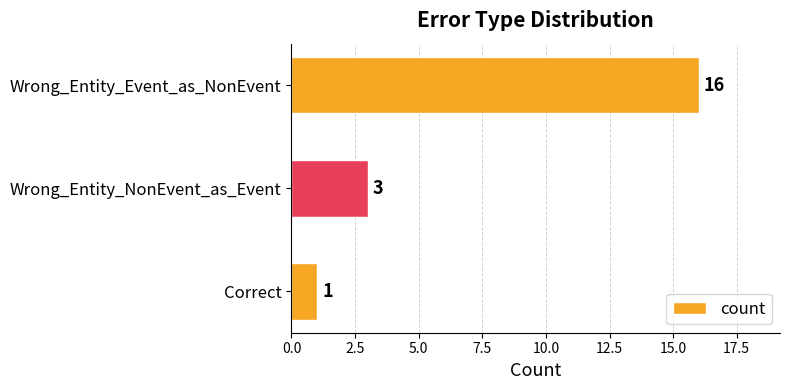

What is the label of the 3rd bar from the bottom?

Wrong_Entity_Event_as_NonEvent